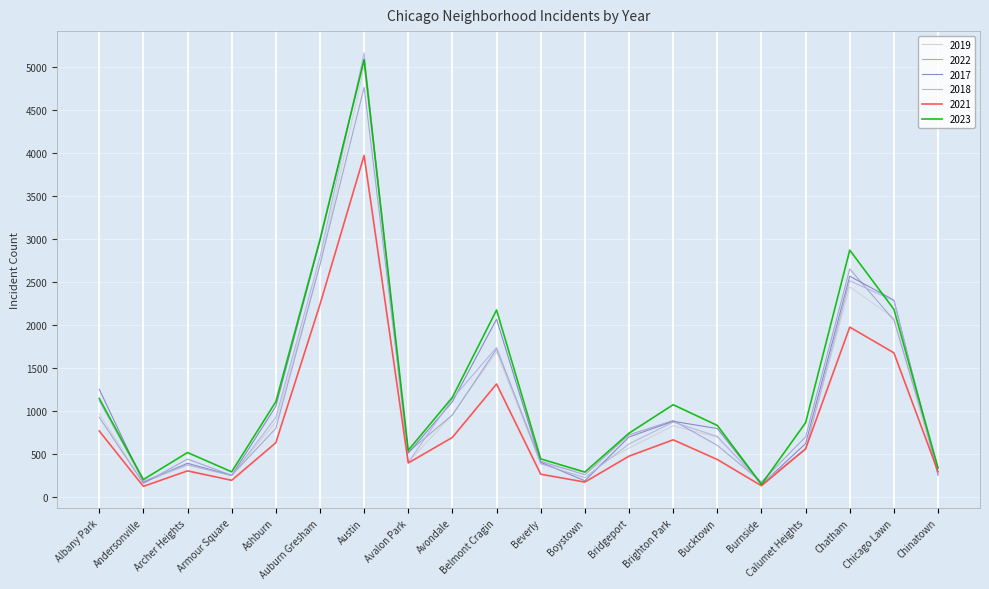

True or false: 2023 has more than 1 points higher than both neighbors.

True